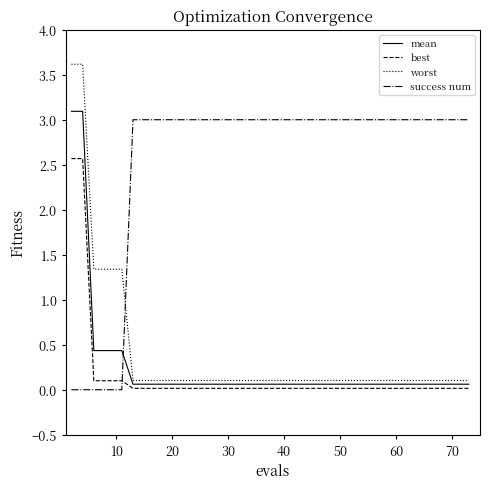

Is this an area chart (filled region under the line)?

No